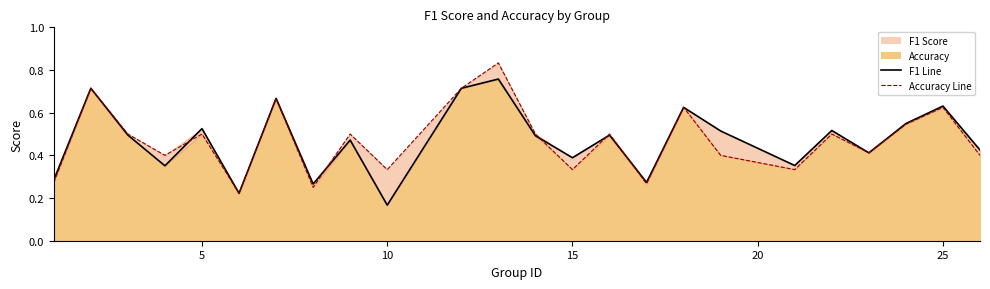

True or false: accuracy line has more than 1 points higher than both neighbors.

True